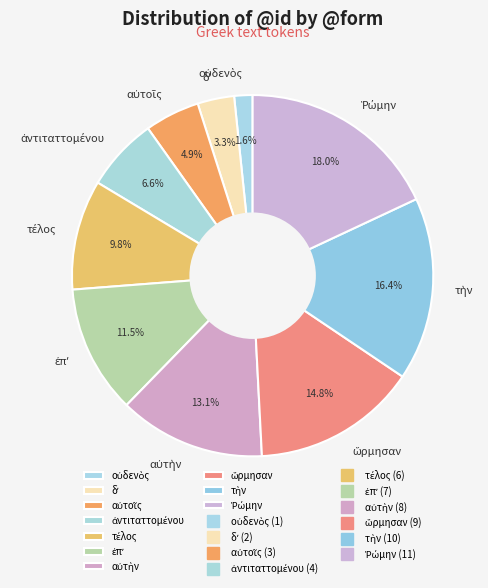

Is there a majority slice in this chart?

No